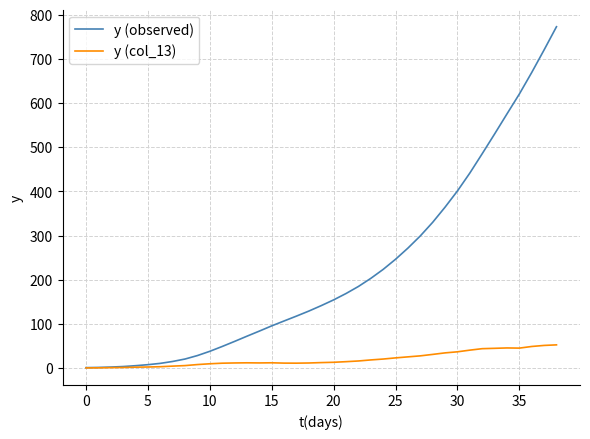

What is the maximum value shown in the chart?

773.2